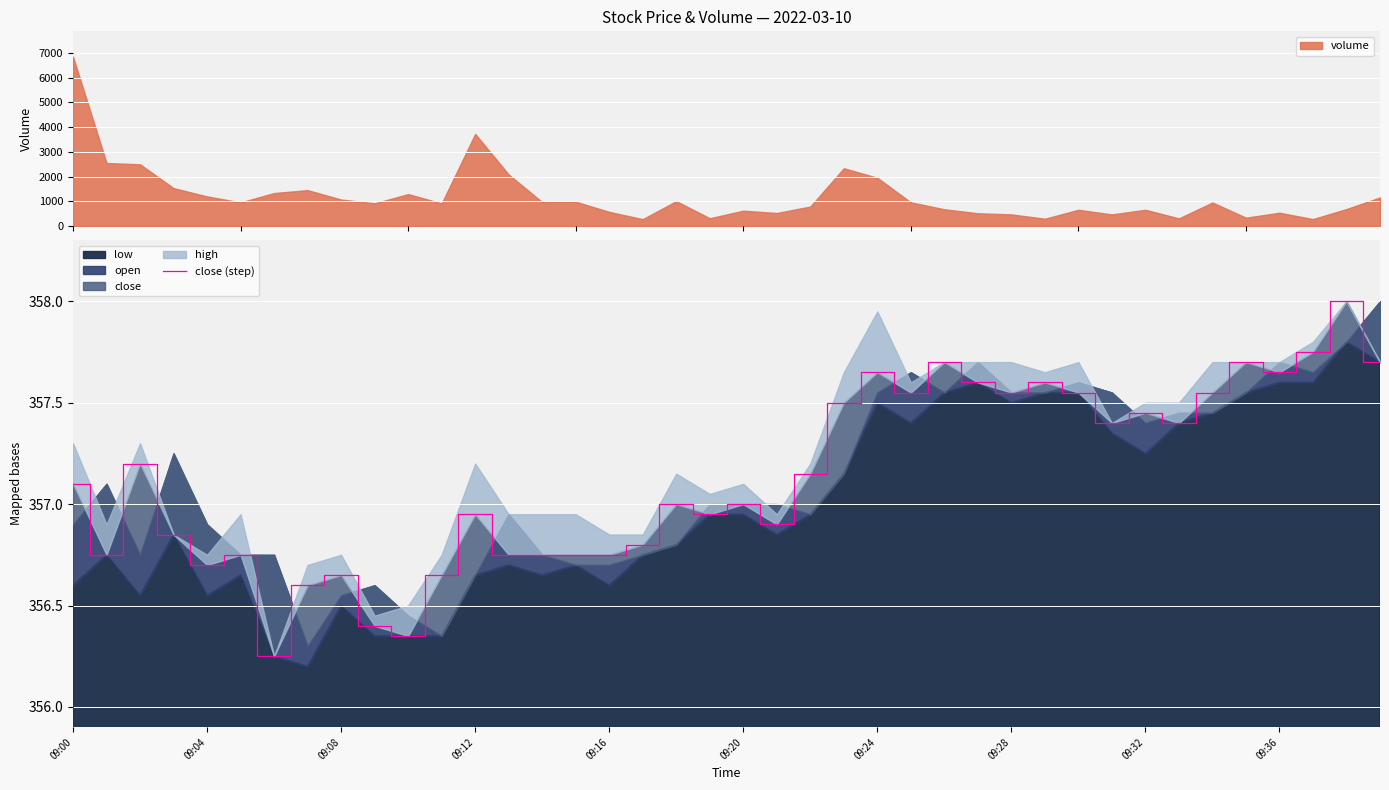

True or false: the data has more than 1 interior local peaks.

True